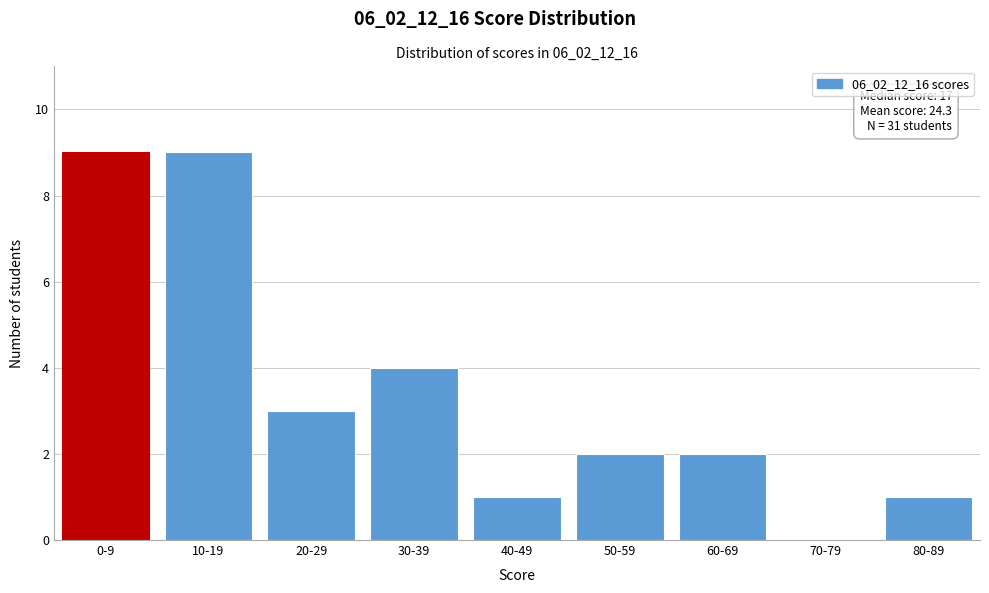

Reading left to right, what are all the values shown in this chart?

0-9=9	10-19=9	20-29=3	30-39=4	40-49=1	50-59=2	60-69=2	70-79=0	80-89=1